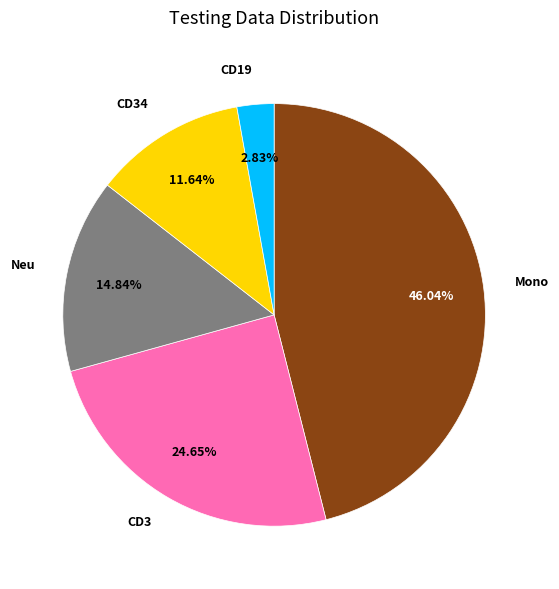

Is there a majority slice in this chart?

No